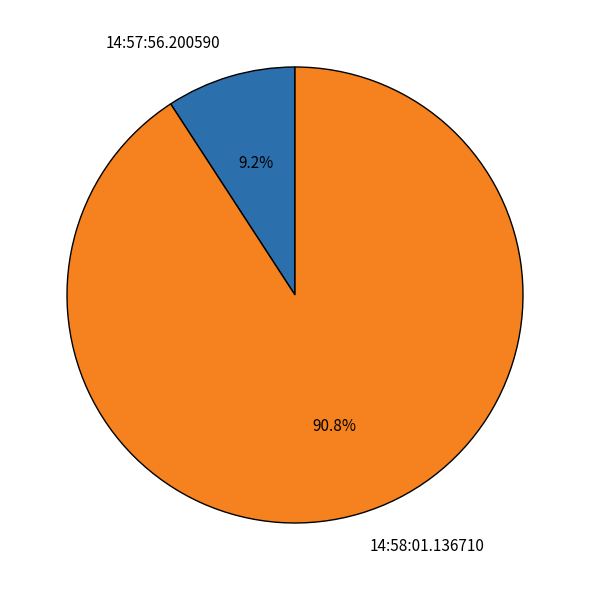

To the nearest percent, what is the difference between the 14:57:56.200590 and 14:58:01.136710 slice percentages?

82%